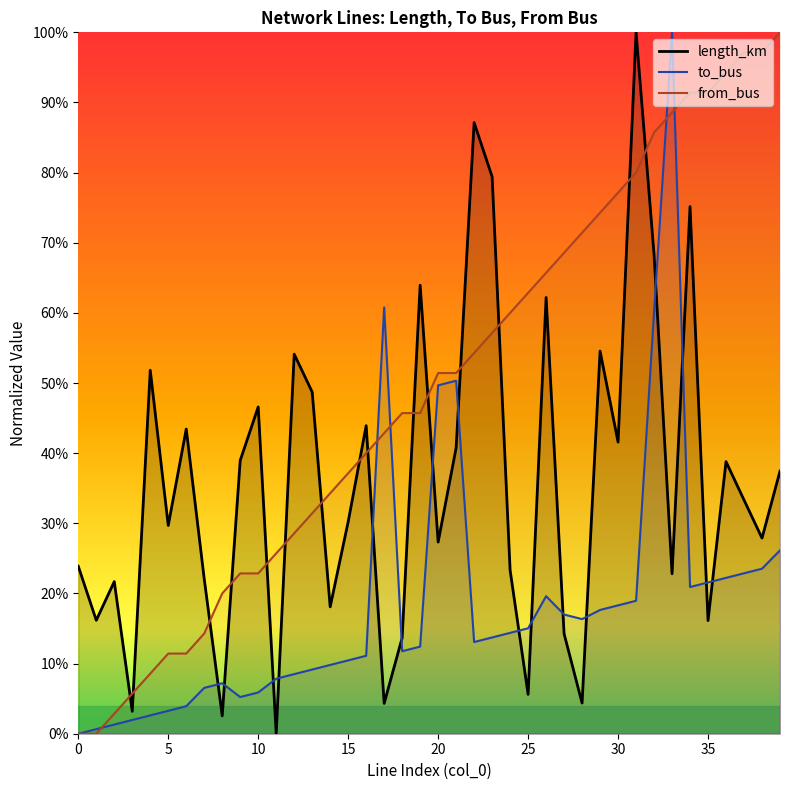

Is it true that length_km equals 0.1 at 14?

False